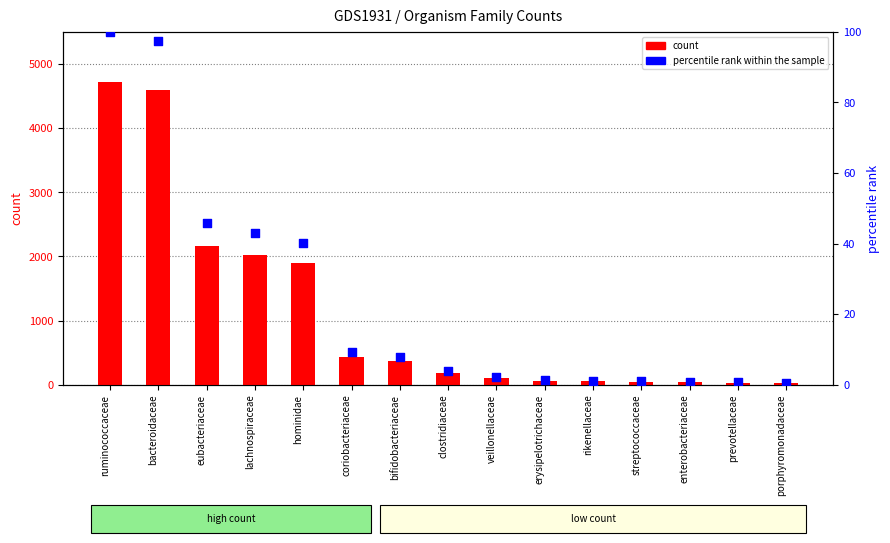

Which series has the widest spread of Y values?

count